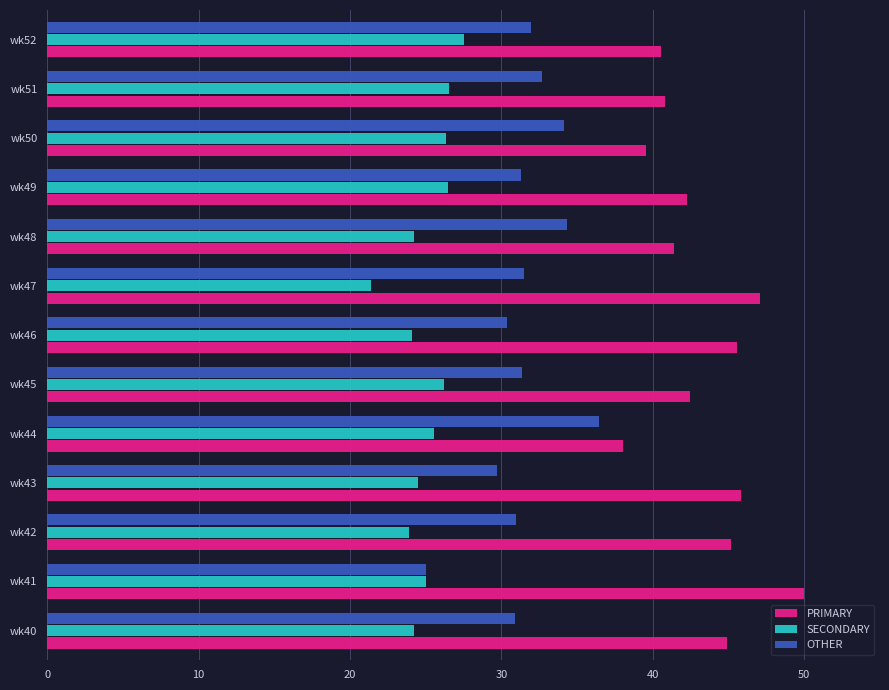

What are all the series names shown in the legend?

PRIMARY, SECONDARY, OTHER